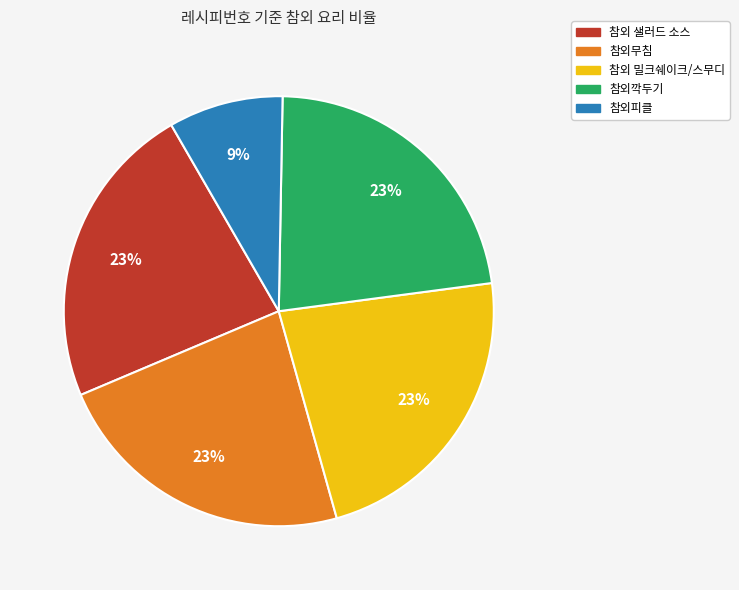

To the nearest percent, what is the difference between the largest and smallest slice percentages?

14%